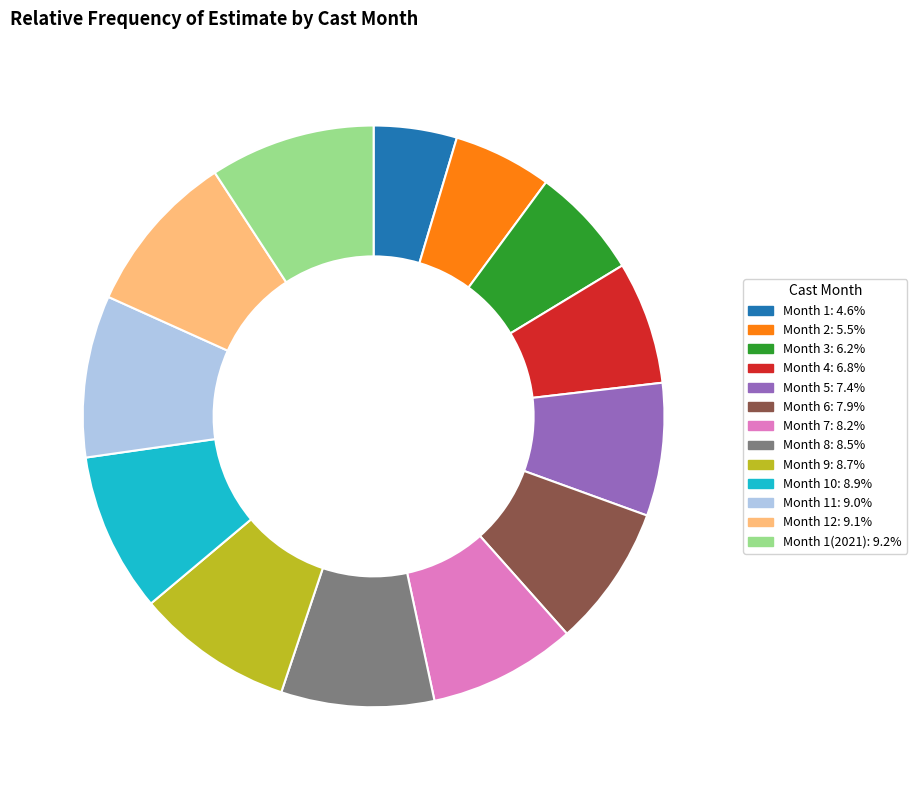

Combined, do Month 9: 8.7% and Month 1(2021): 9.2% account for over 50%?

No